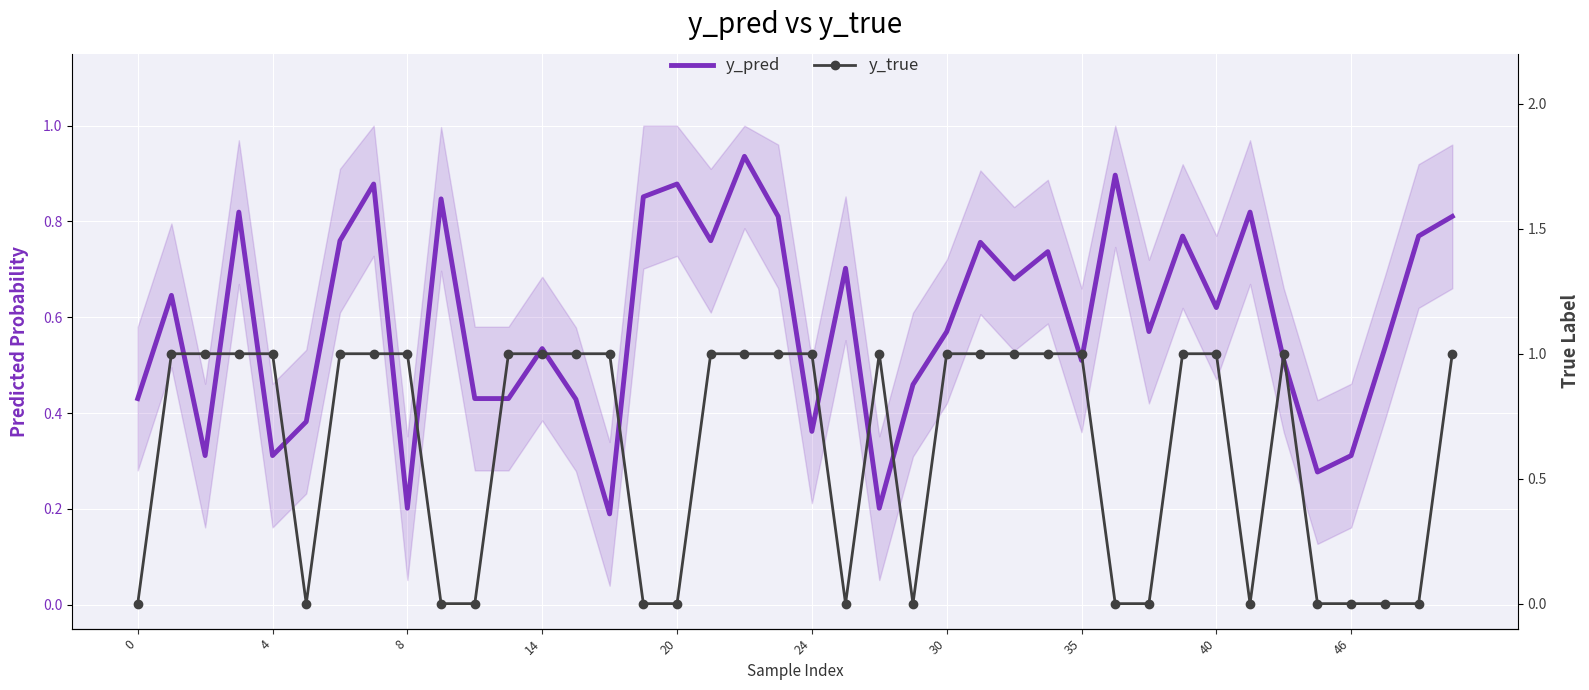

What is the difference between the maximum and minimum values in the y_pred series?

0.7